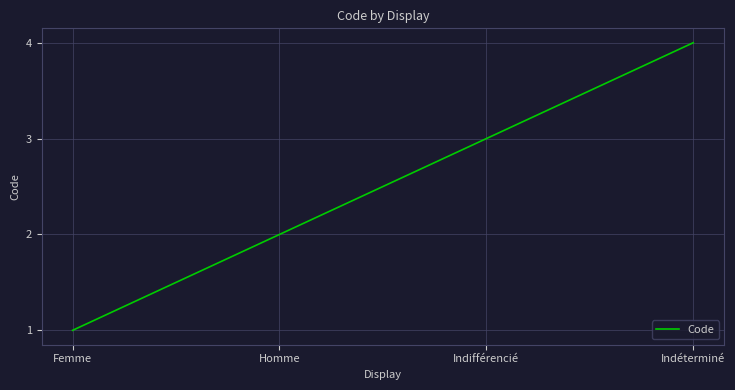

What position from the left is Femme?

1